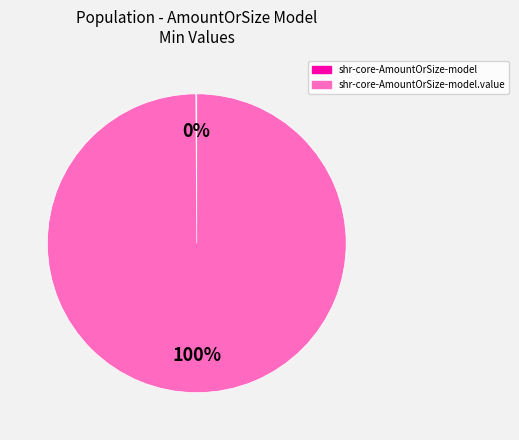

Does any single category account for the majority?

Yes